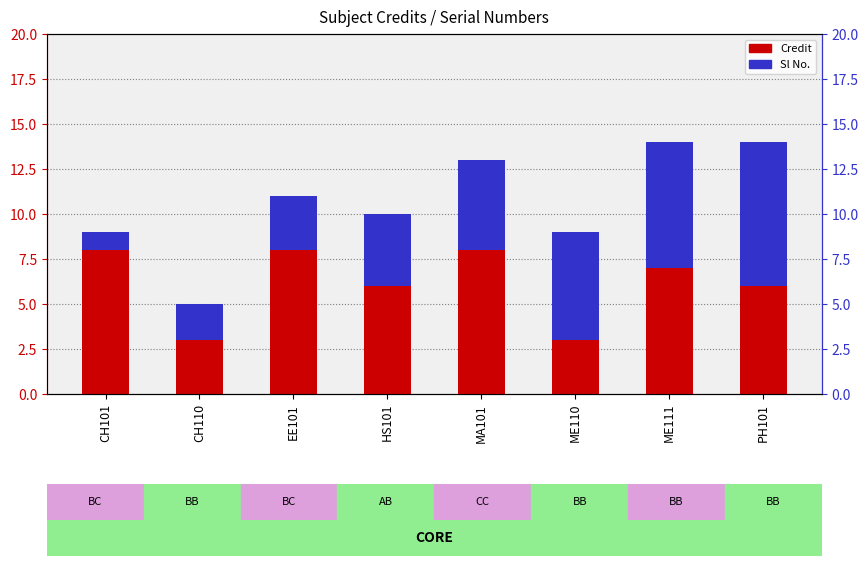

What is the total value across all series at ME111?

14